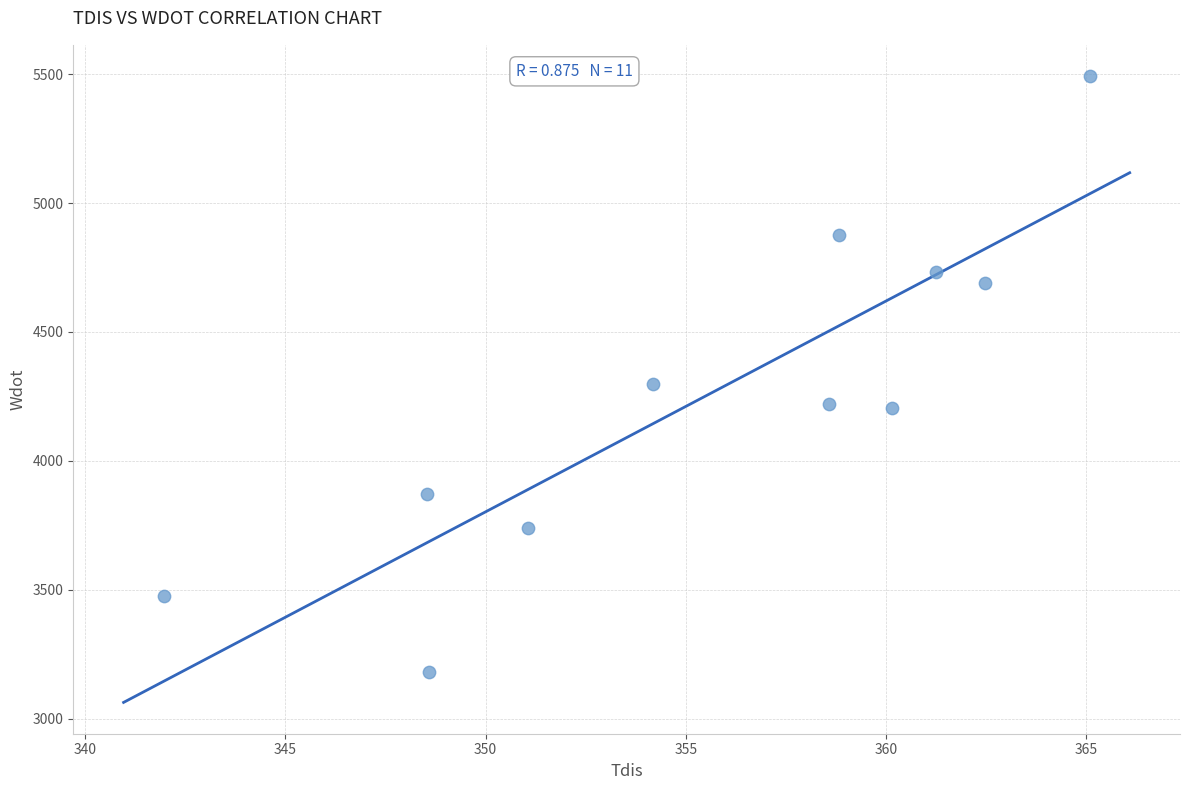

What Y value in the scatter plot is closest to 4337?

4296.3